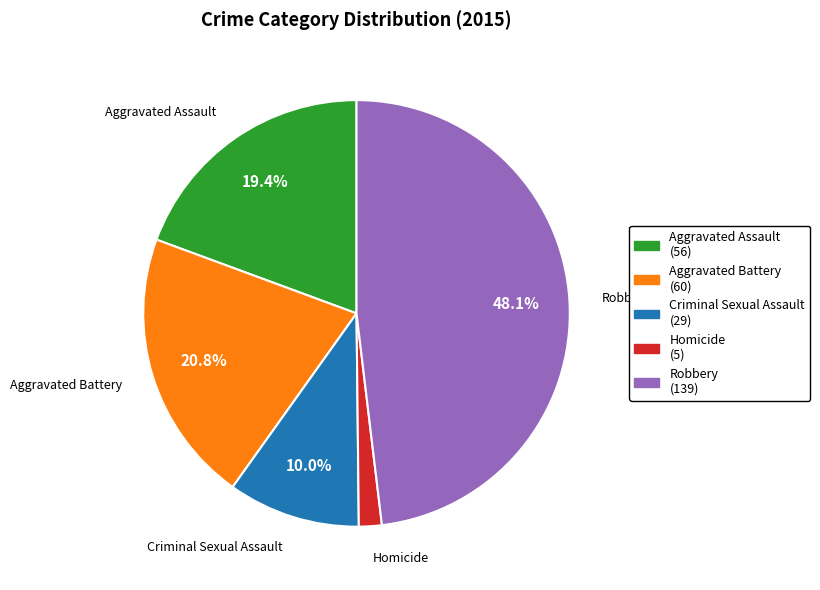

Between Criminal Sexual Assault and Aggravated Assault, which is larger?

Aggravated Assault